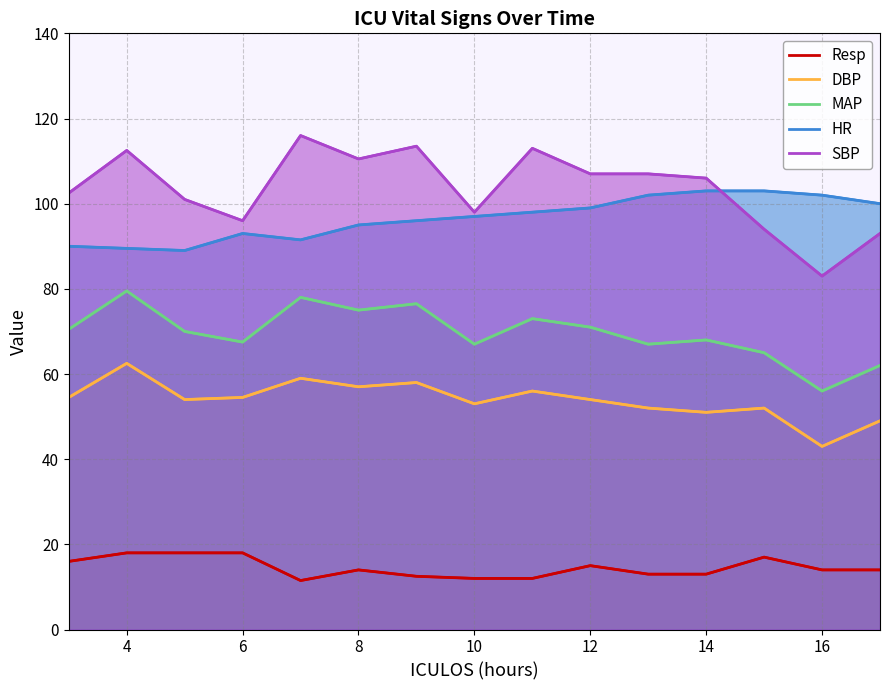

Which series changed the most between 4 and 10?

SBP